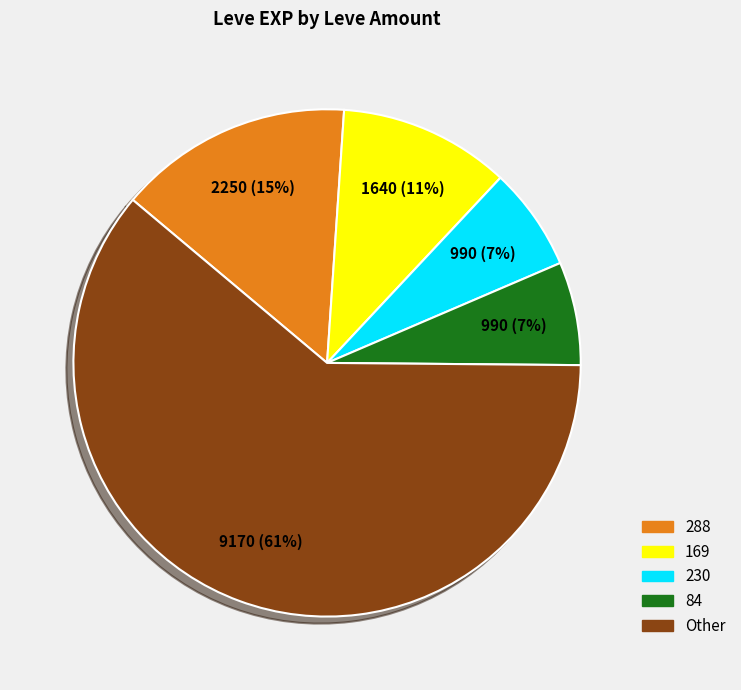

To the nearest percent, what is the average slice percentage?

20%